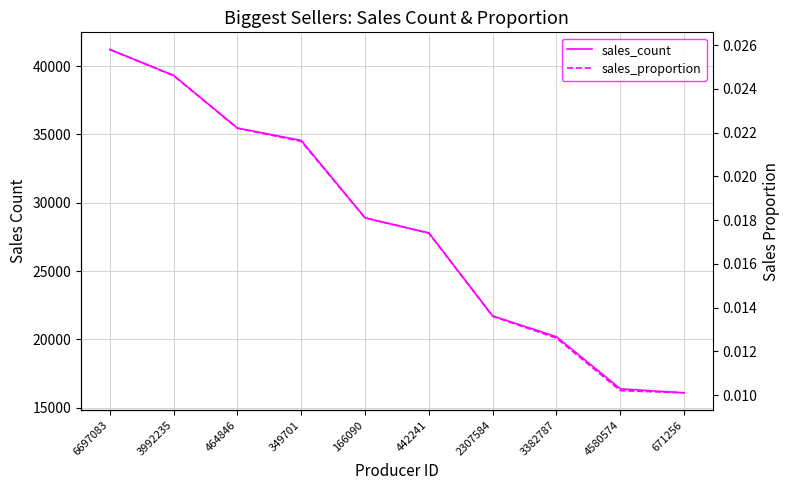

What is the sum of all sales_proportion values?

0.2